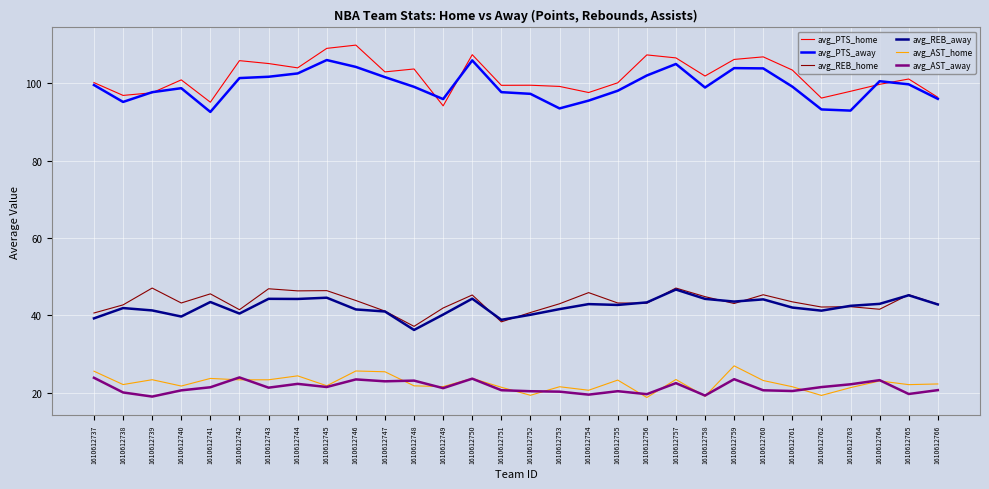

What is the smallest value displayed?

18.7